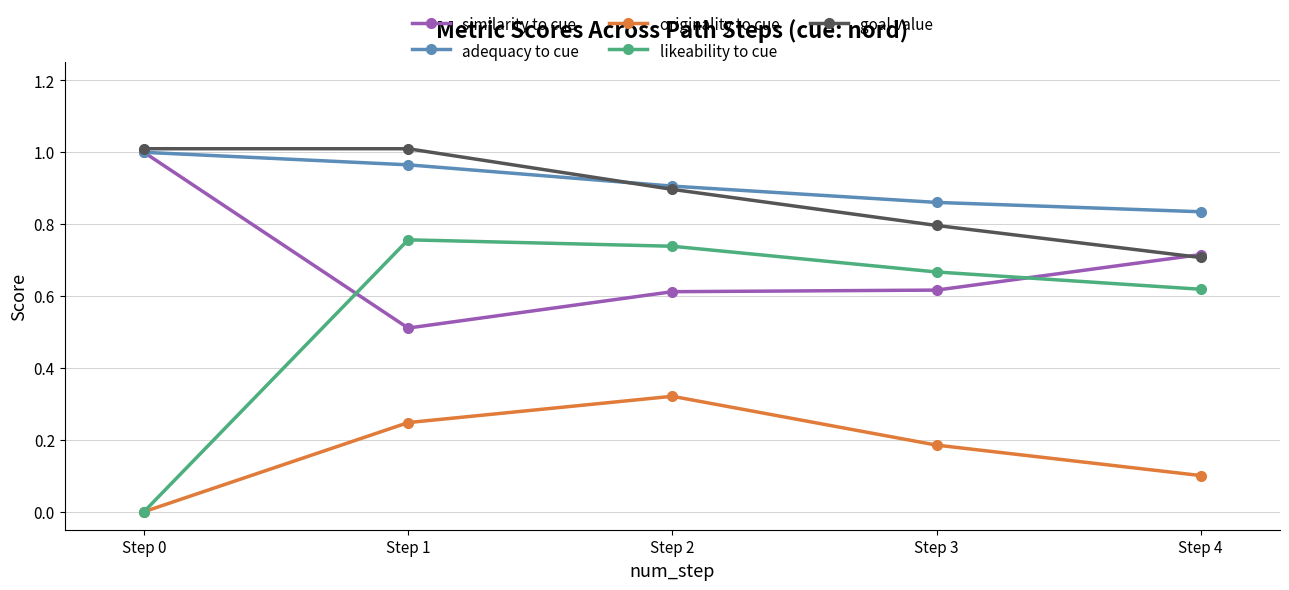

True or false: adequacy to cue has more than 1 points higher than both neighbors.

False